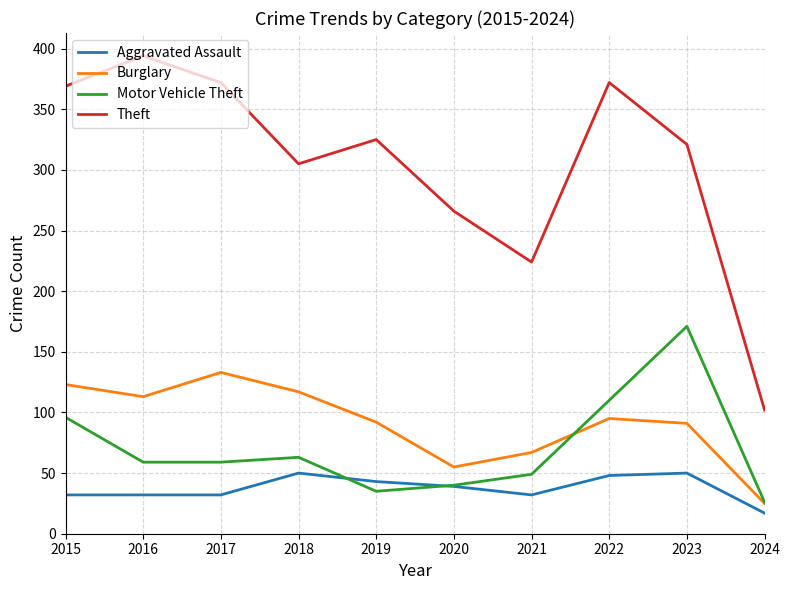

True or false: Aggravated Assault and Burglary intersect in this chart.

False